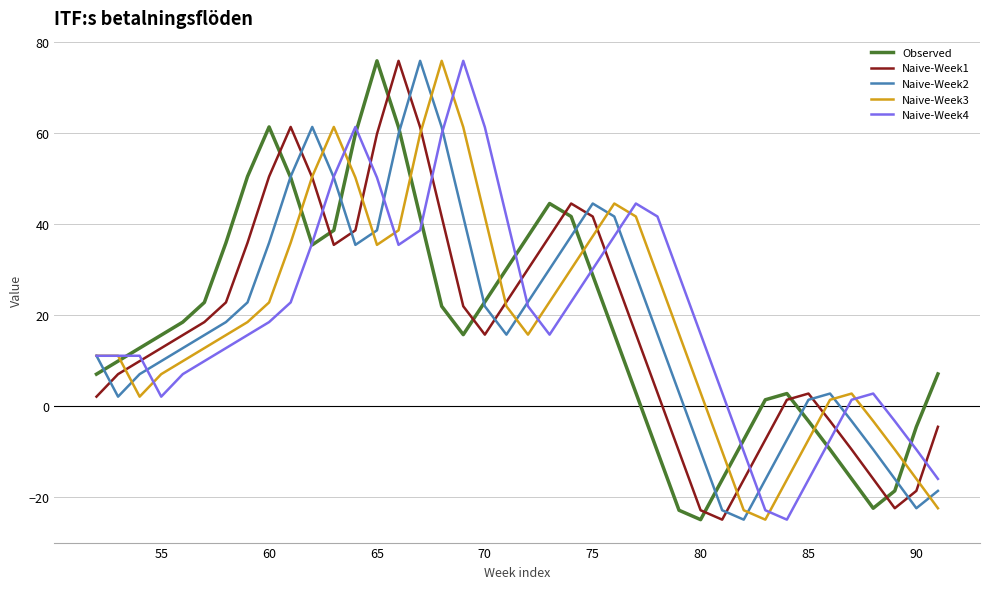

True or false: Naive-Week1 and Naive-Week2 intersect in this chart.

True